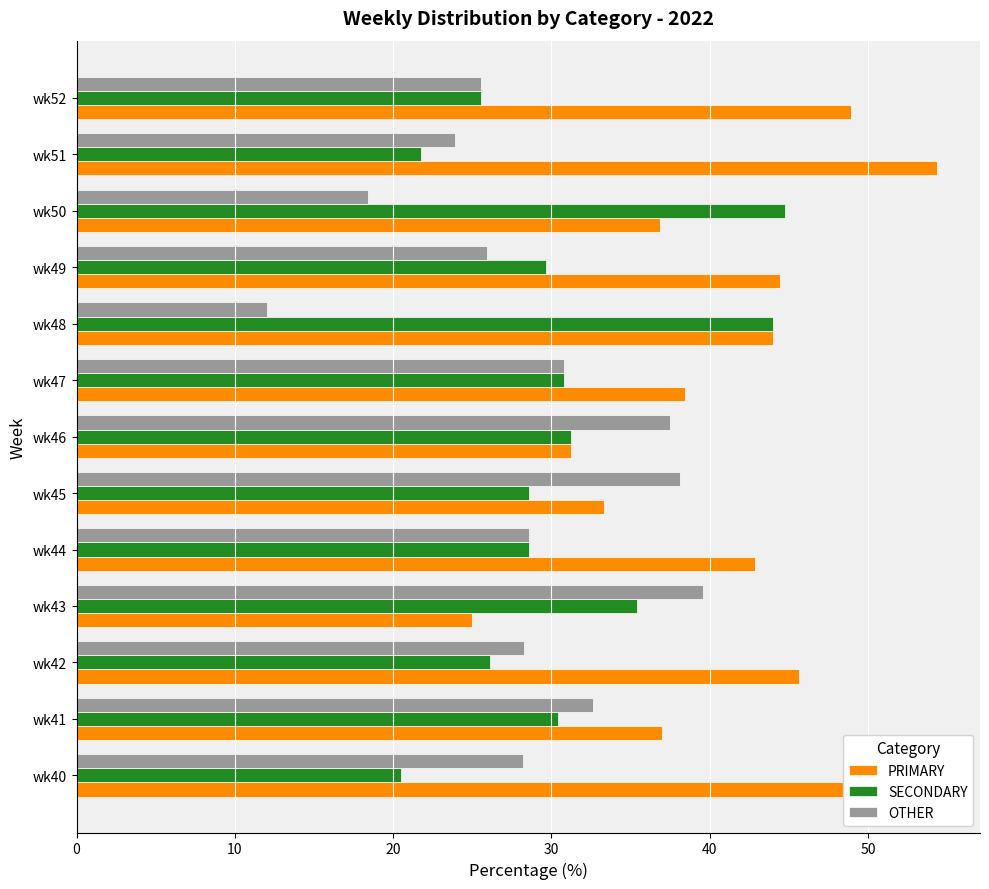

How many distinct data groups are displayed?

3